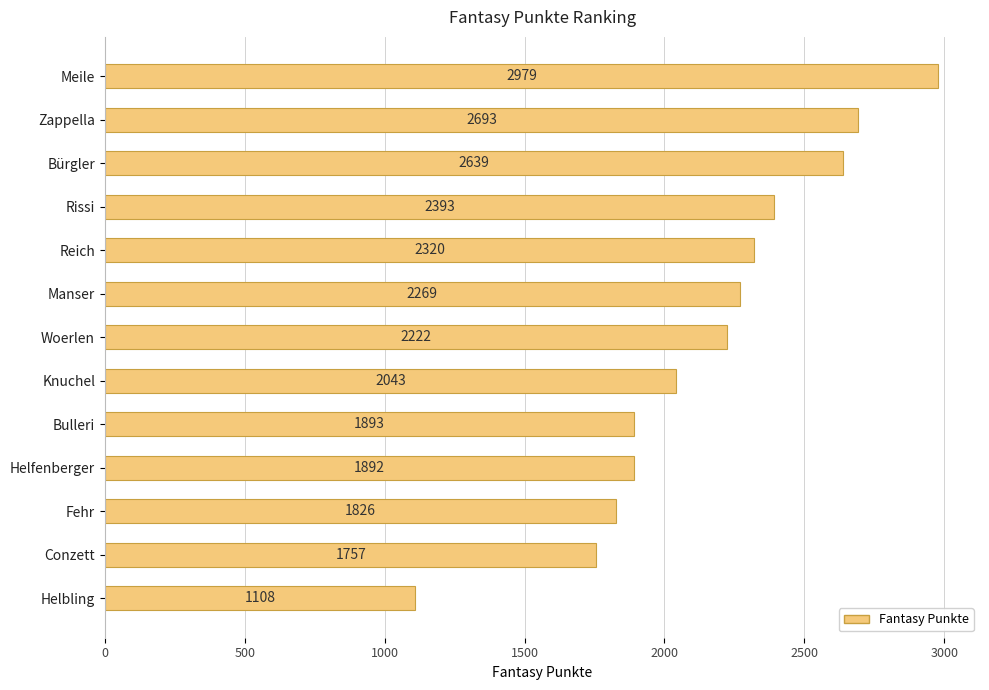

List the labels in order of value, smallest first.

Helbling, Conzett, Fehr, Helfenberger, Bulleri, Knuchel, Woerlen, Manser, Reich, Rissi, Bürgler, Zappella, Meile